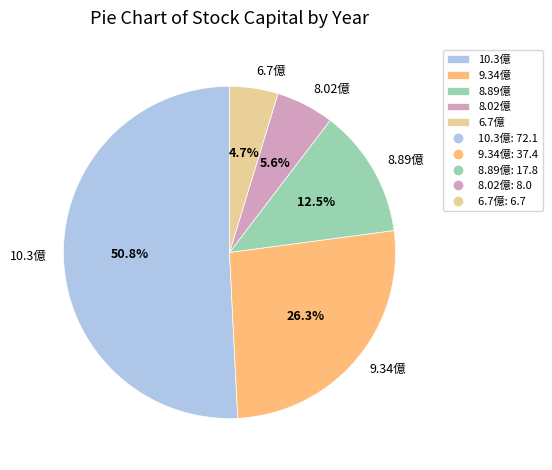

Which has a higher value, 9.34億 or 8.02億?

9.34億